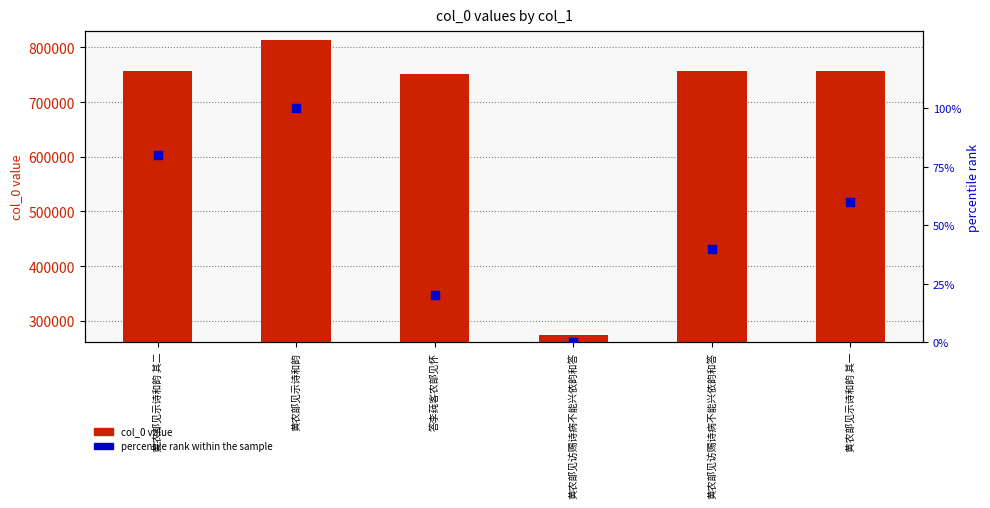

What is the total value across all series at 黄农部见访赐诗病不能兴依韵和答?

274935